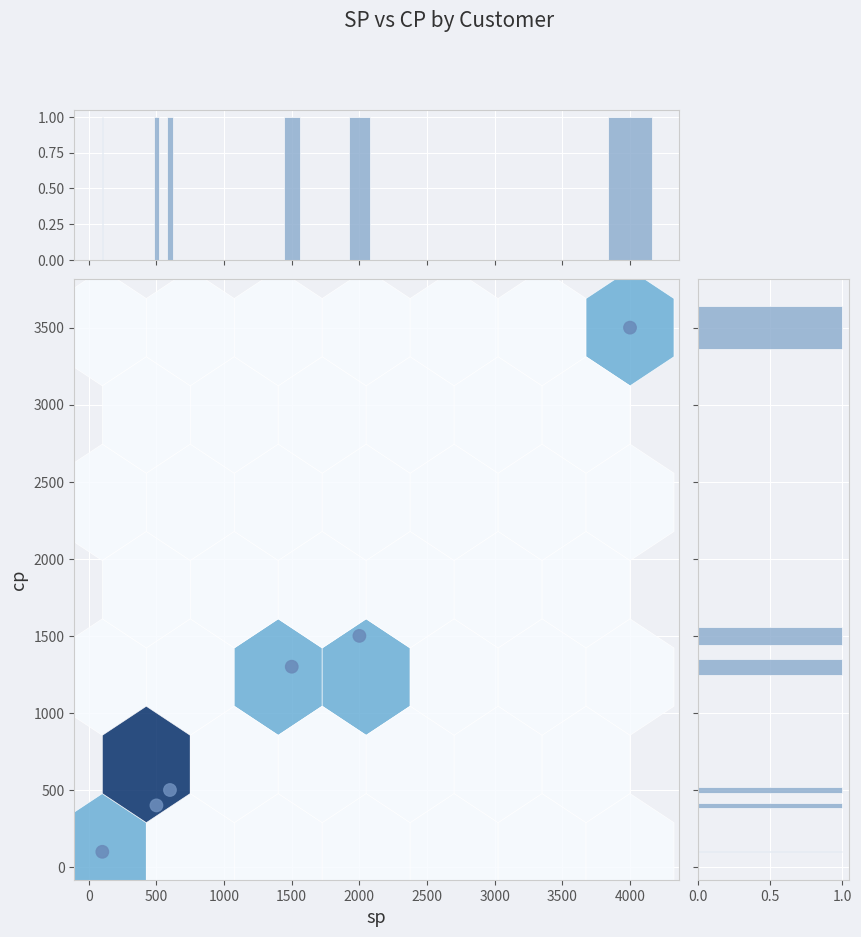

Count the number of categories in the chart.

6